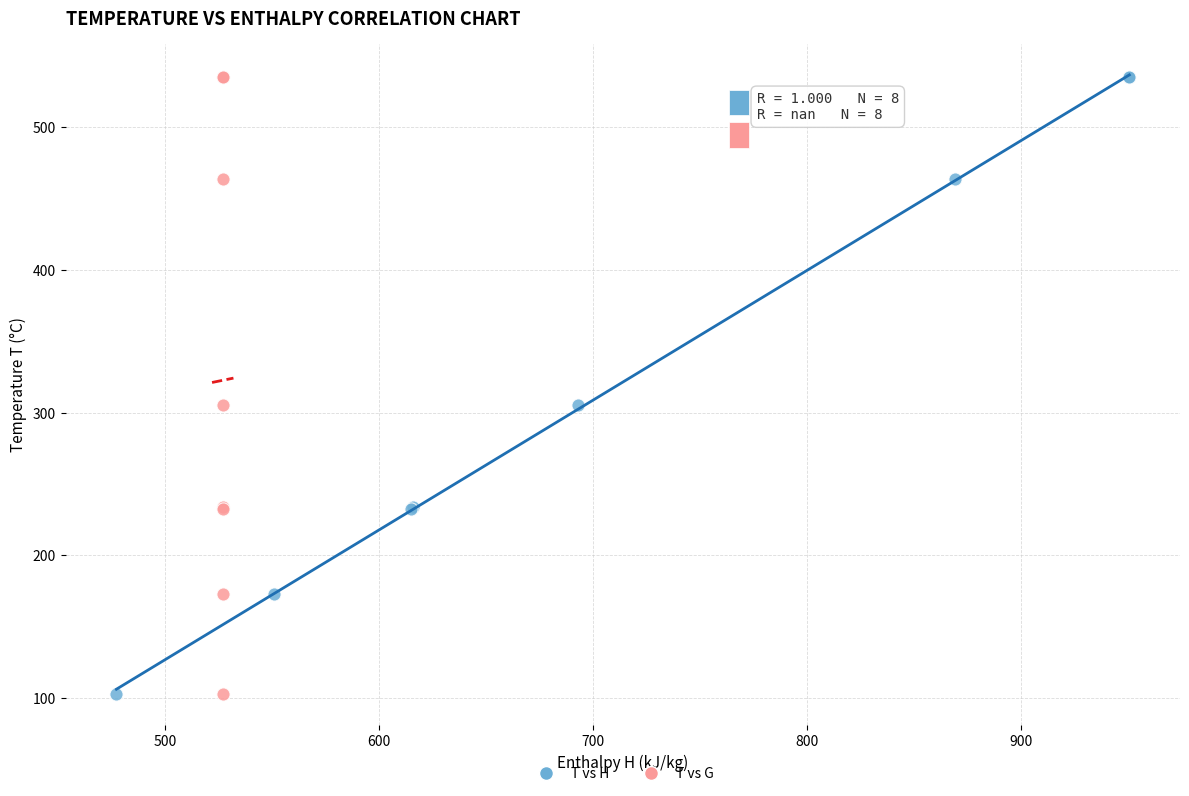

What are all the series names shown in the legend?

T vs H, T vs G